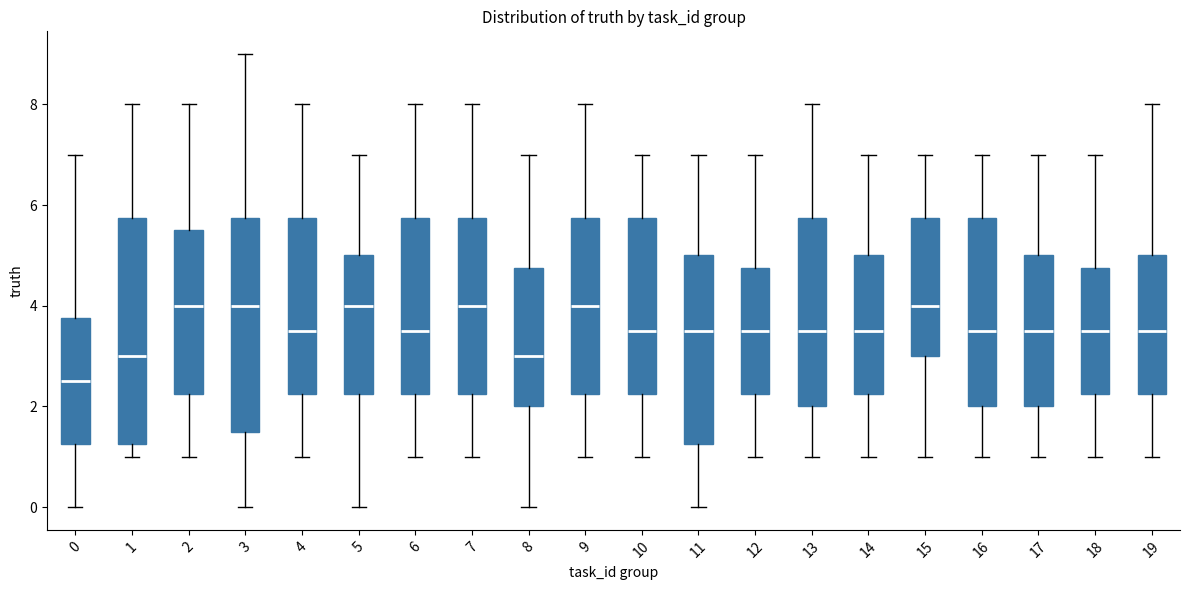

Which box's median line is the lowest?

0